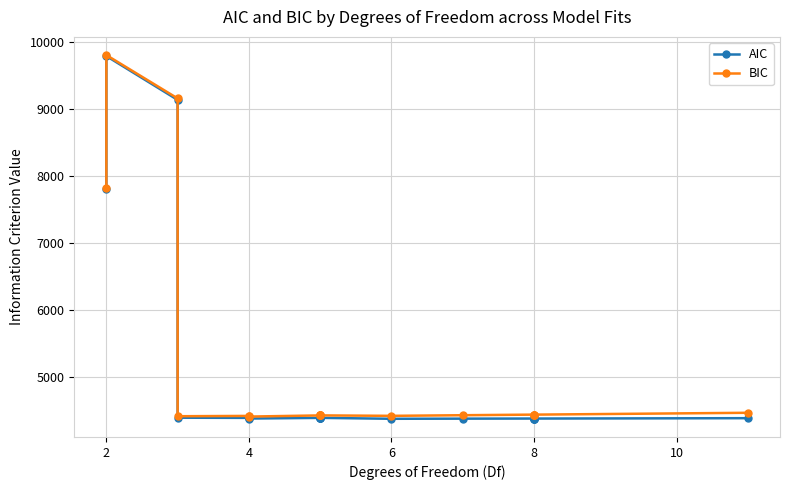

True or false: AIC and BIC cross at least once.

False